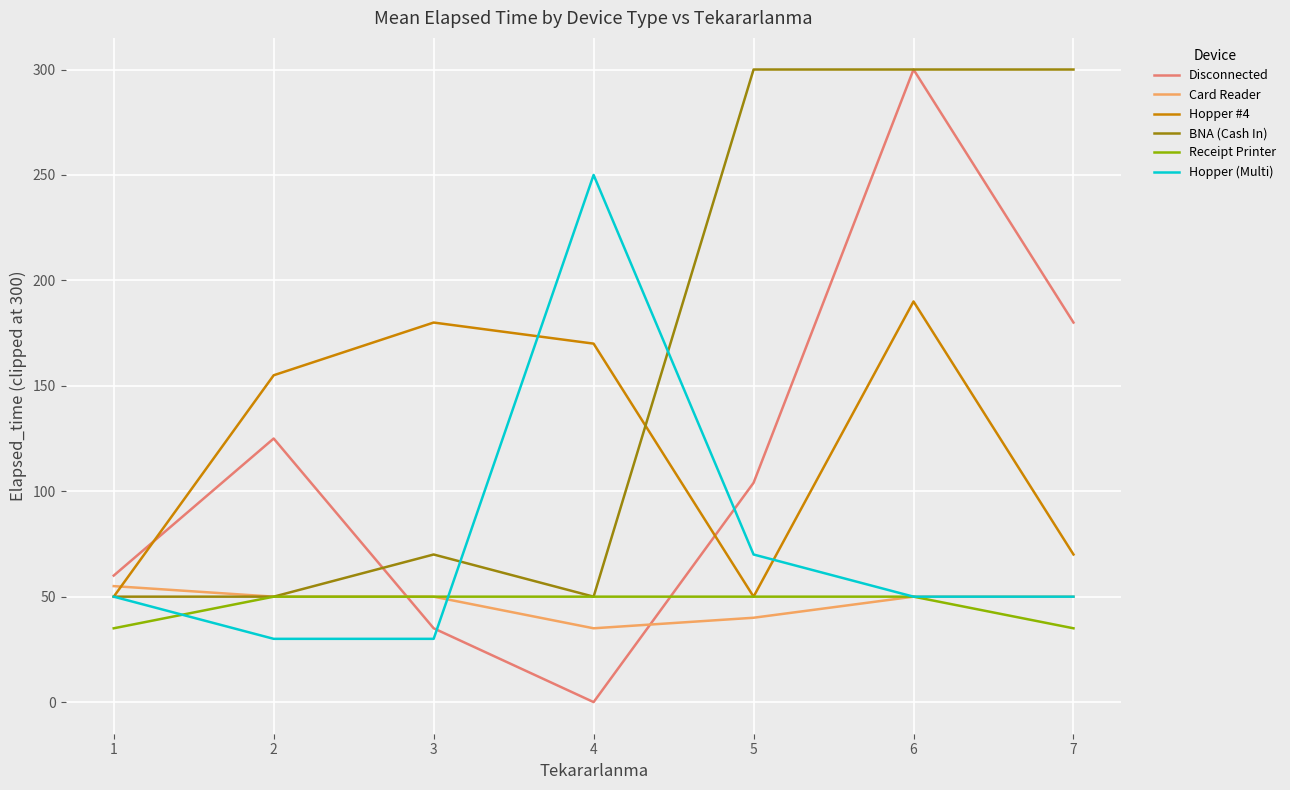

How many series are shown in this chart?

6